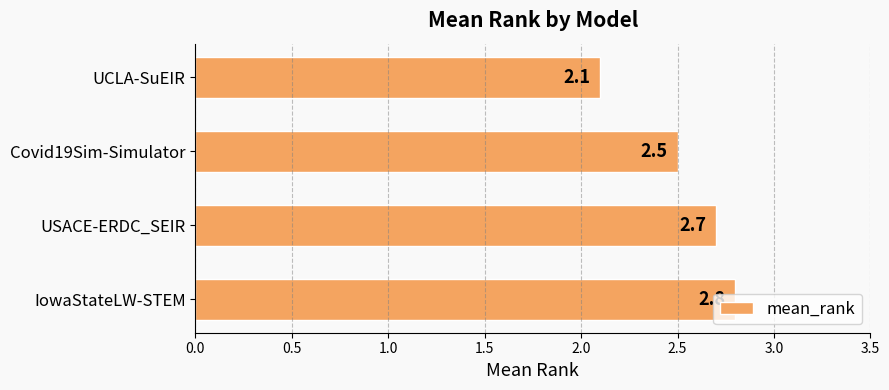

List the labels in order of value, largest first.

IowaStateLW-STEM, USACE-ERDC_SEIR, Covid19Sim-Simulator, UCLA-SuEIR